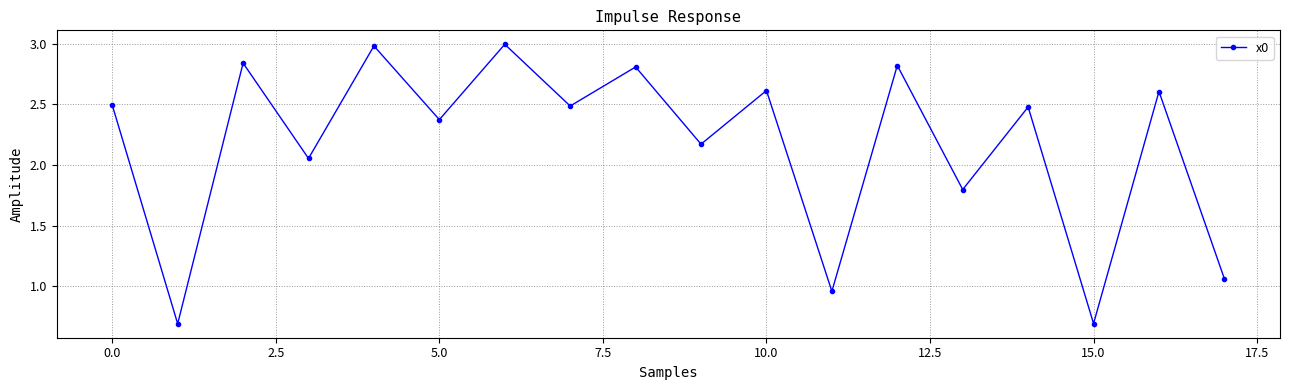

What is the minimum value shown in the chart?

0.7